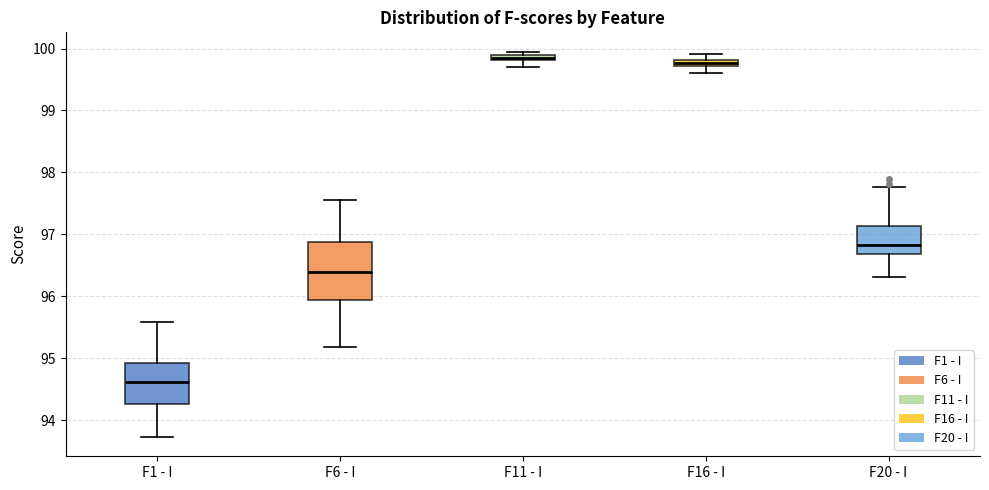

Which box's median line is the lowest?

F1 - I